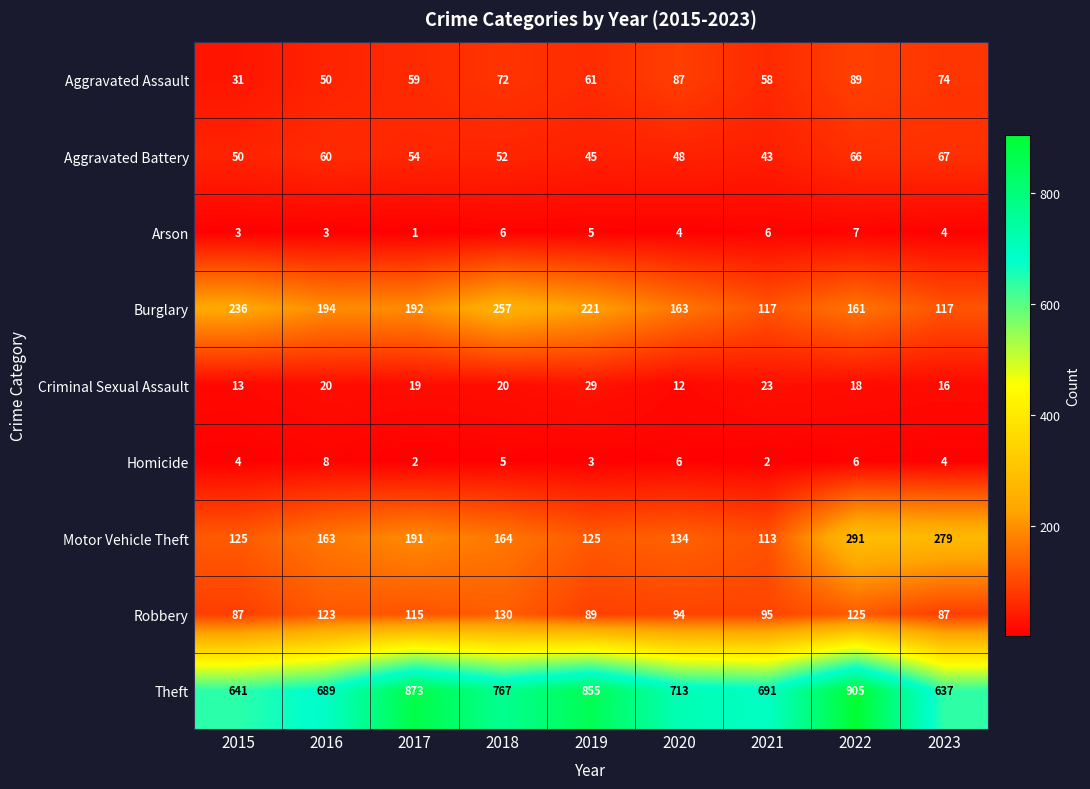

Which series has the largest total across all categories?

Theft